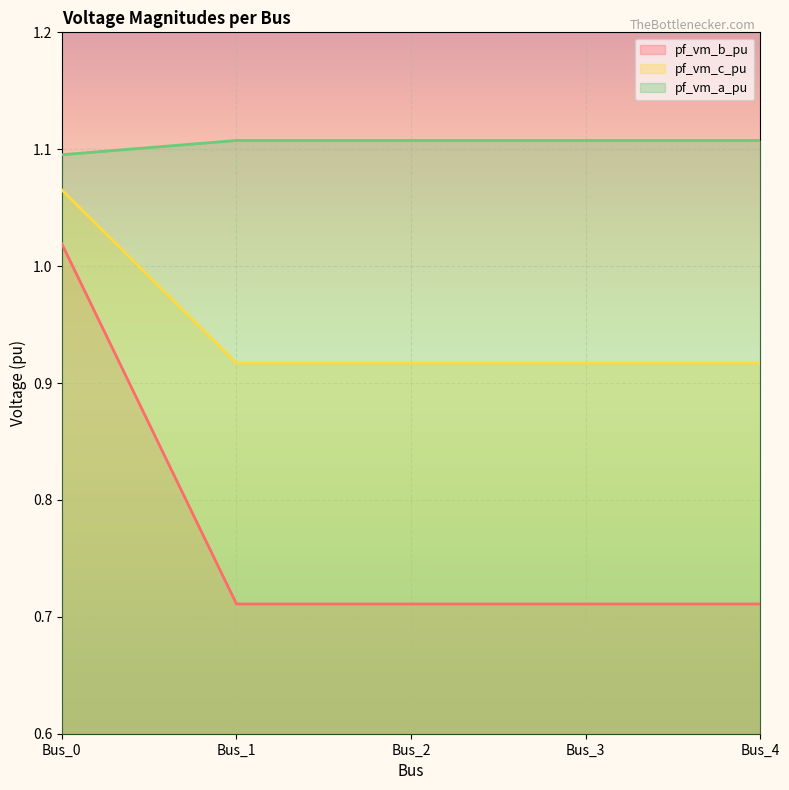

Where is pf_vm_c_pu nearest to the value 0?

Bus_1